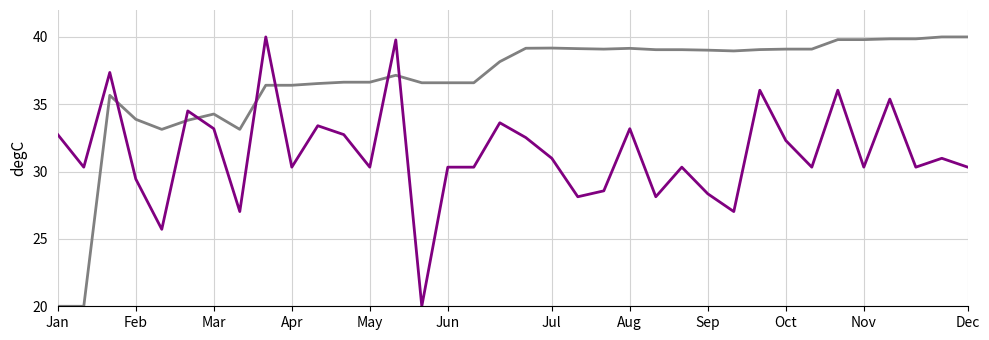

What is the greatest value displayed?

40.0